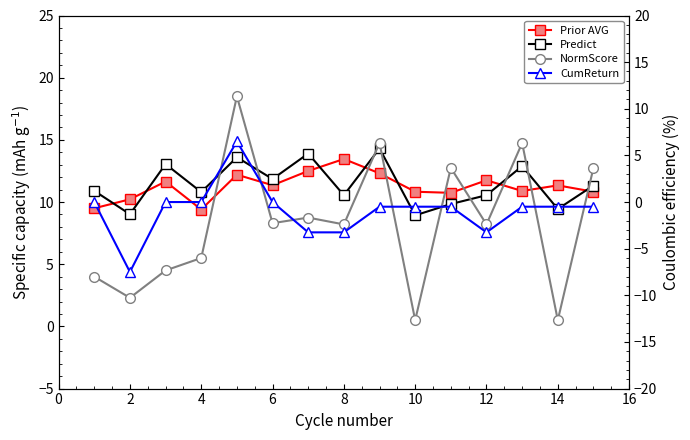

What is the minimum value for CumReturn?

-7.5